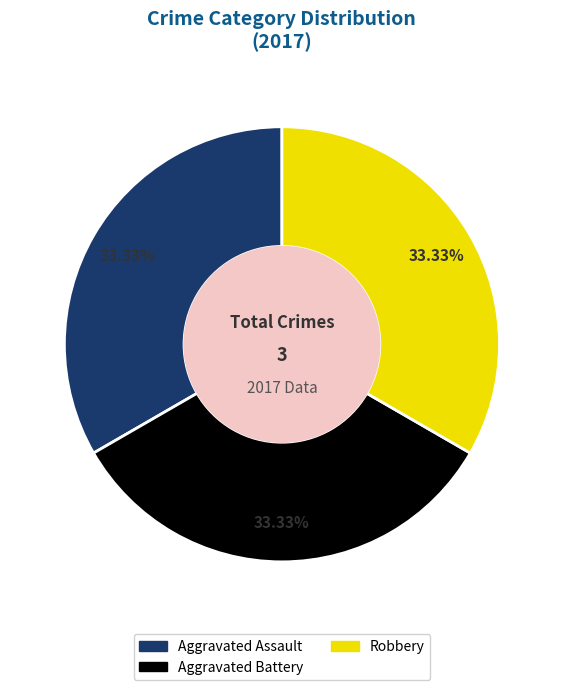

Is there any slice that represents more than half of the pie?

No